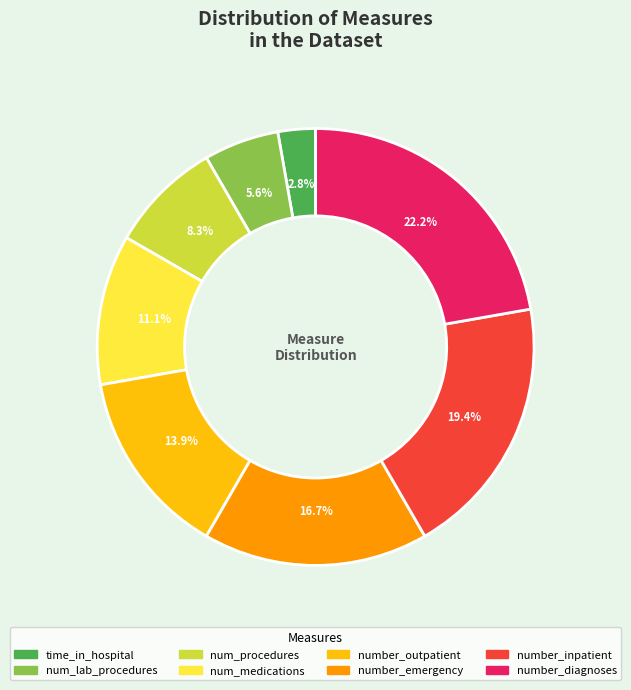

Combined, do num_medications and num_procedures account for over 50%?

No